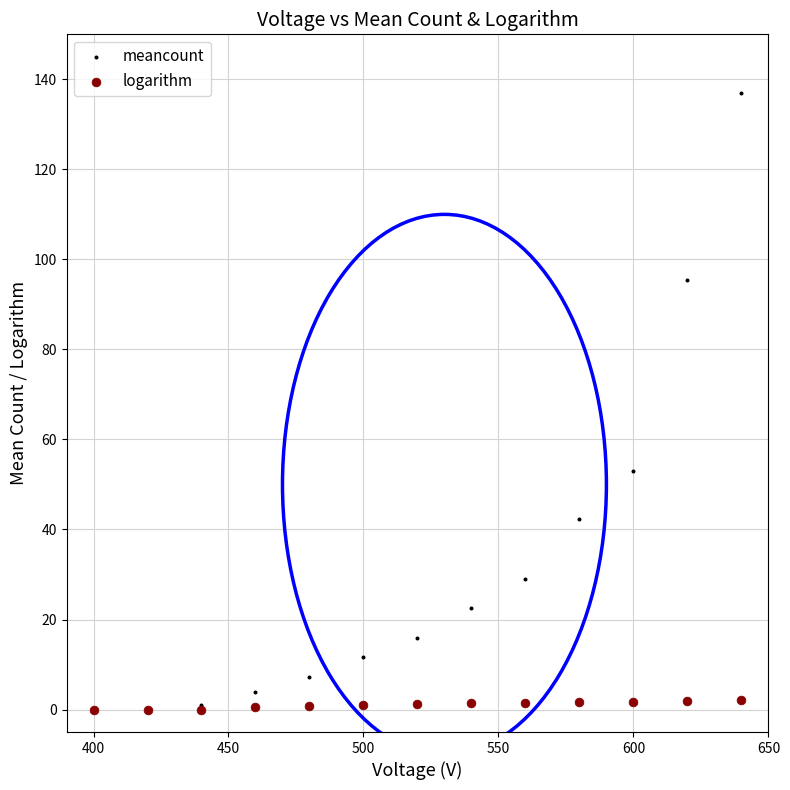

In the meancount series, what Y value is closest to 68?

53.1